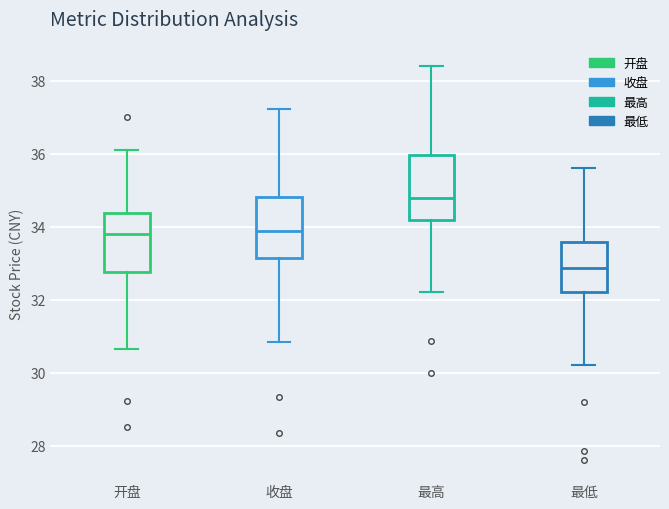

Reading left to right, read every box against the y-axis: the position of its median line, the range the box covers, and the ends of its whiskers. The values are not printed on the chart, so give them approximately, as read against the axis.

开盘: median 33.8, box 32.8 to 34.4, whiskers 30.6 to 36.2
收盘: median 33.8, box 33.2 to 34.8, whiskers 30.8 to 37.2
最高: median 34.8, box 34.2 to 36.0, whiskers 32.2 to 38.4
最低: median 32.8, box 32.2 to 33.6, whiskers 30.2 to 35.6